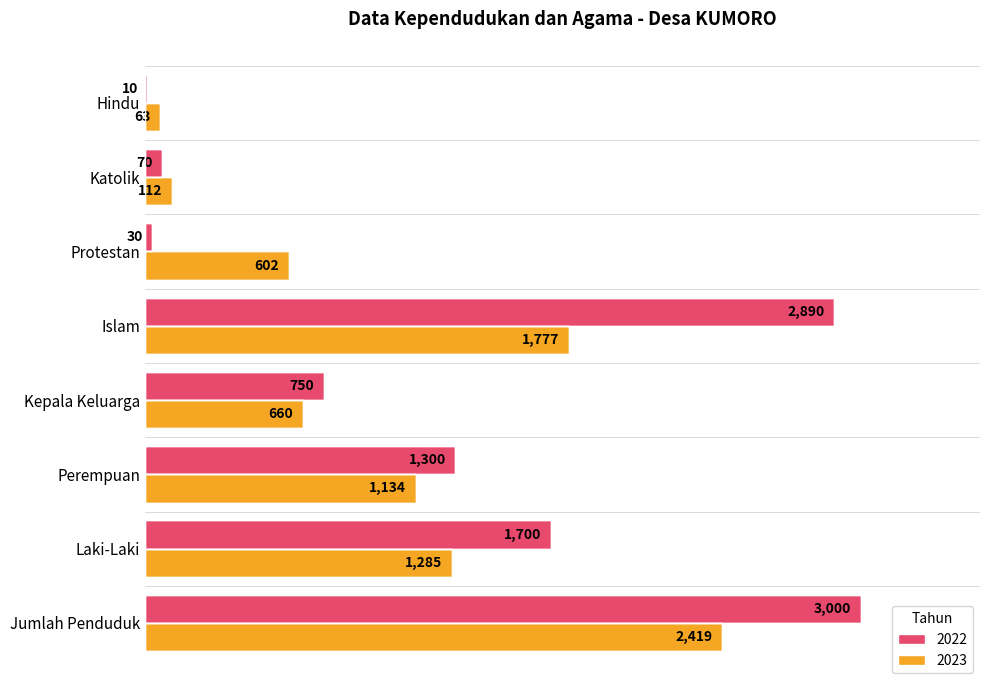

What value does the 2022 series have at Laki-Laki?

1700